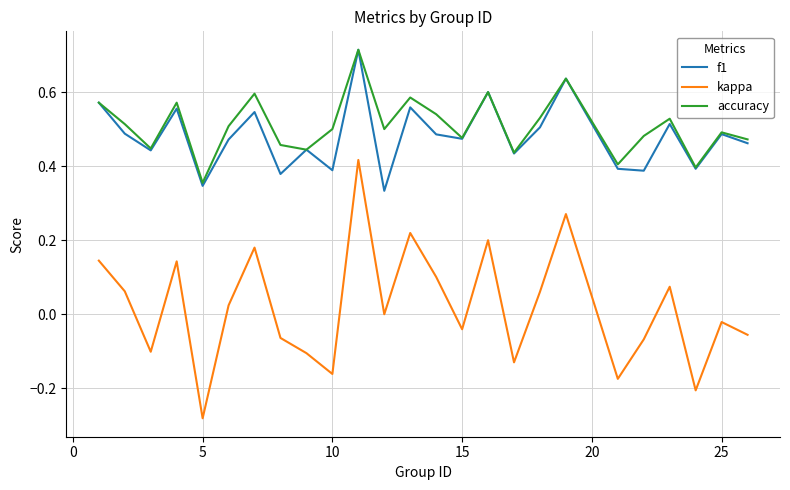

True or false: accuracy and kappa intersect in this chart.

False